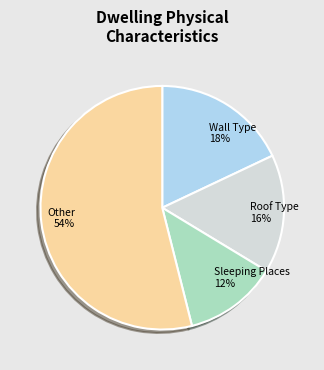

Does any single category account for the majority?

Yes